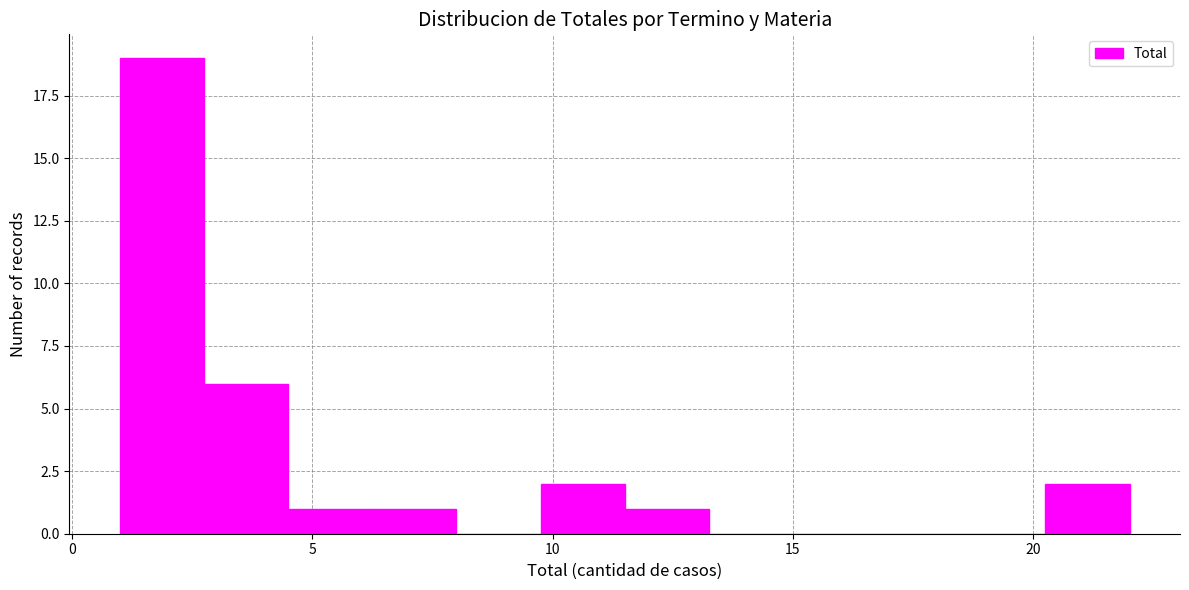

Read against the x-axis, roughly where is the centre of the tallest bar?

2.0